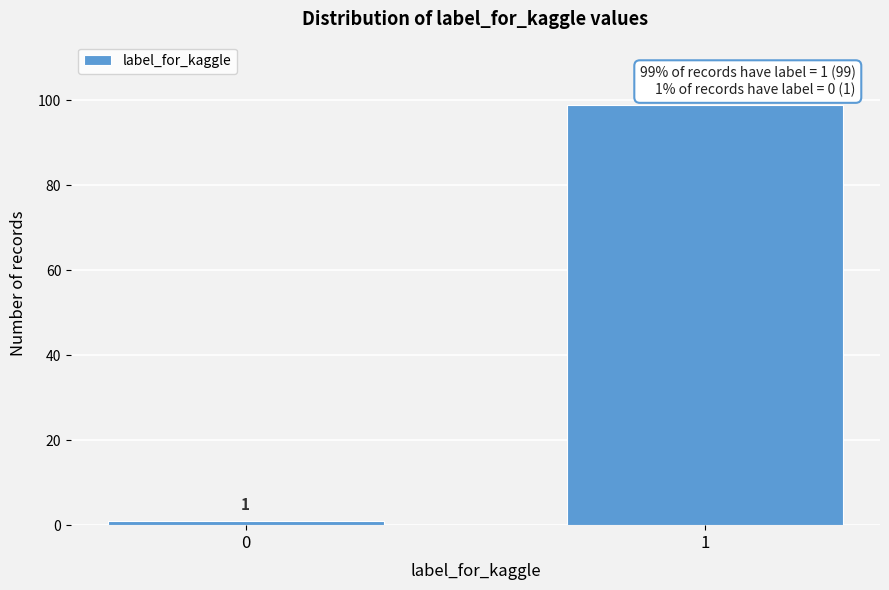

Reading left to right, list all the values displayed in this chart.

0=1	1=99